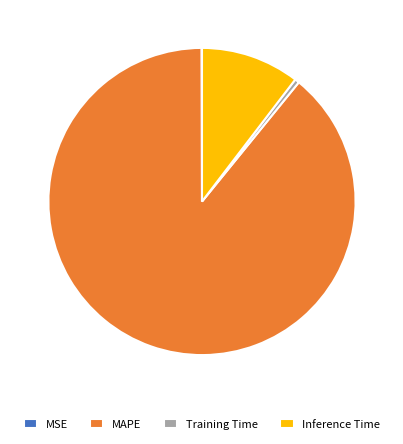

Between MAPE and Training Time, which is larger?

MAPE